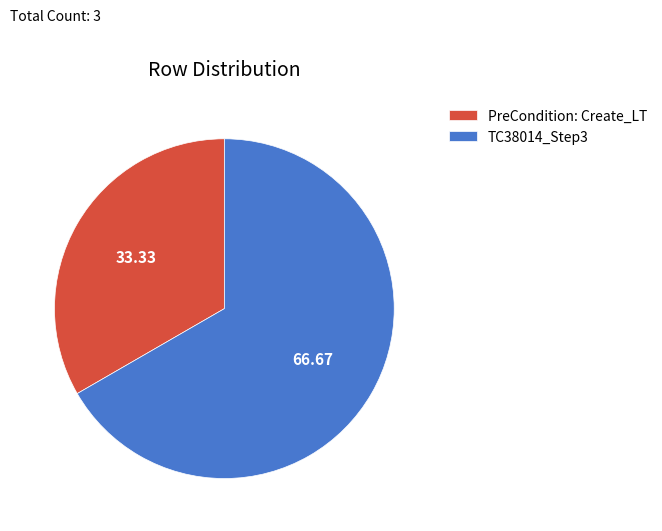

Rank the categories by value from highest to lowest.

TC38014_Step3, PreCondition: Create_LT